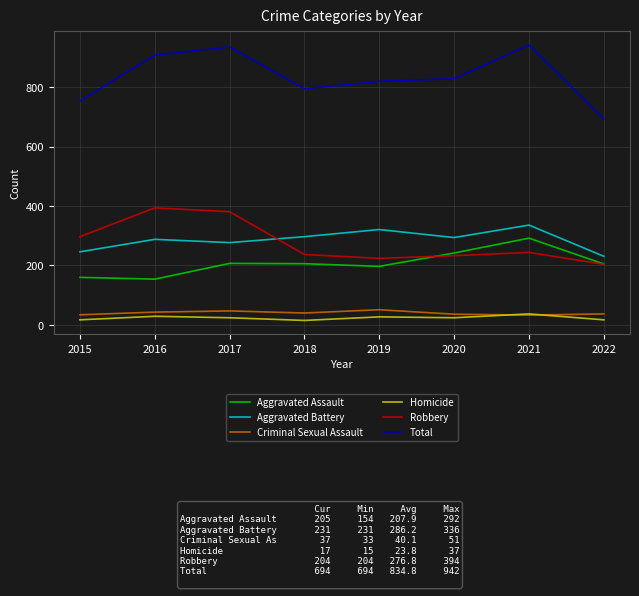

Where is Total nearest to the value 818?

2019